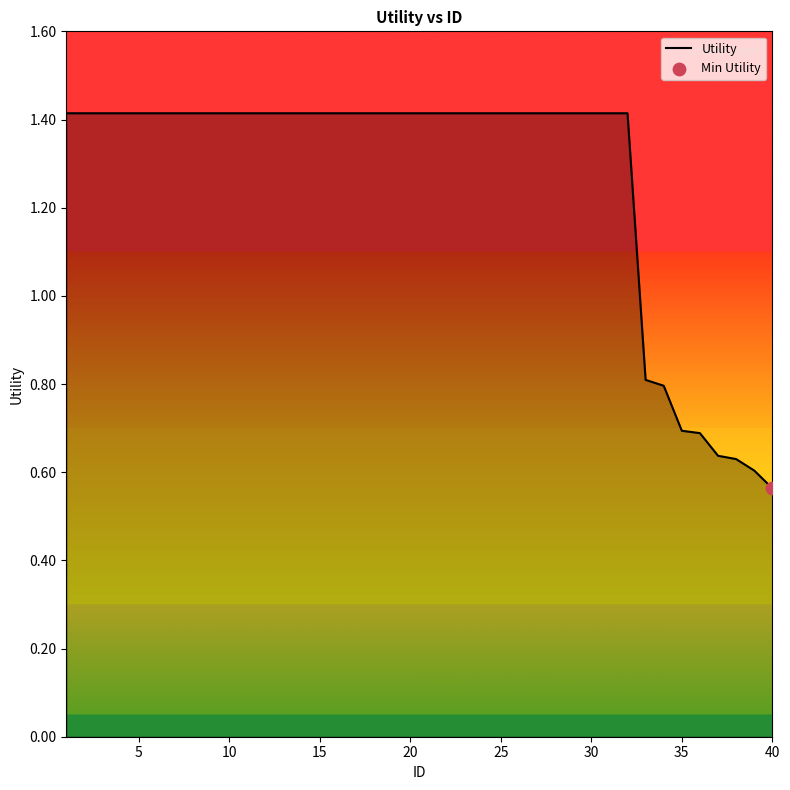

What is the maximum value shown in the chart?

1.4